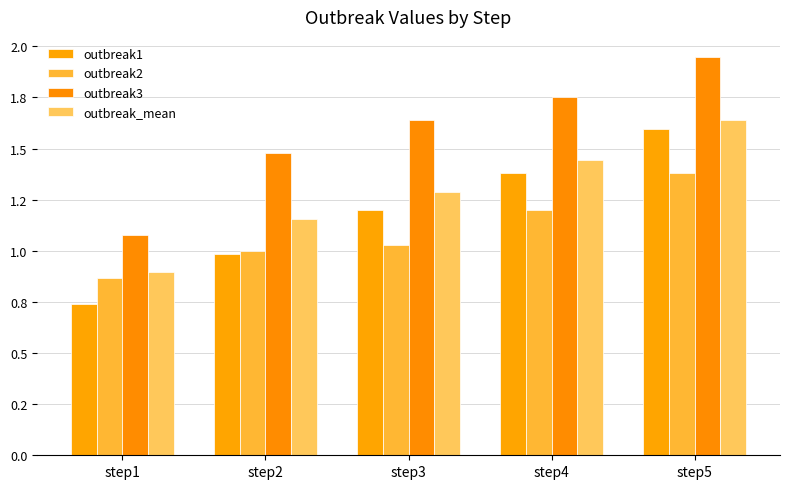

What is the maximum value for outbreak3?

1.9